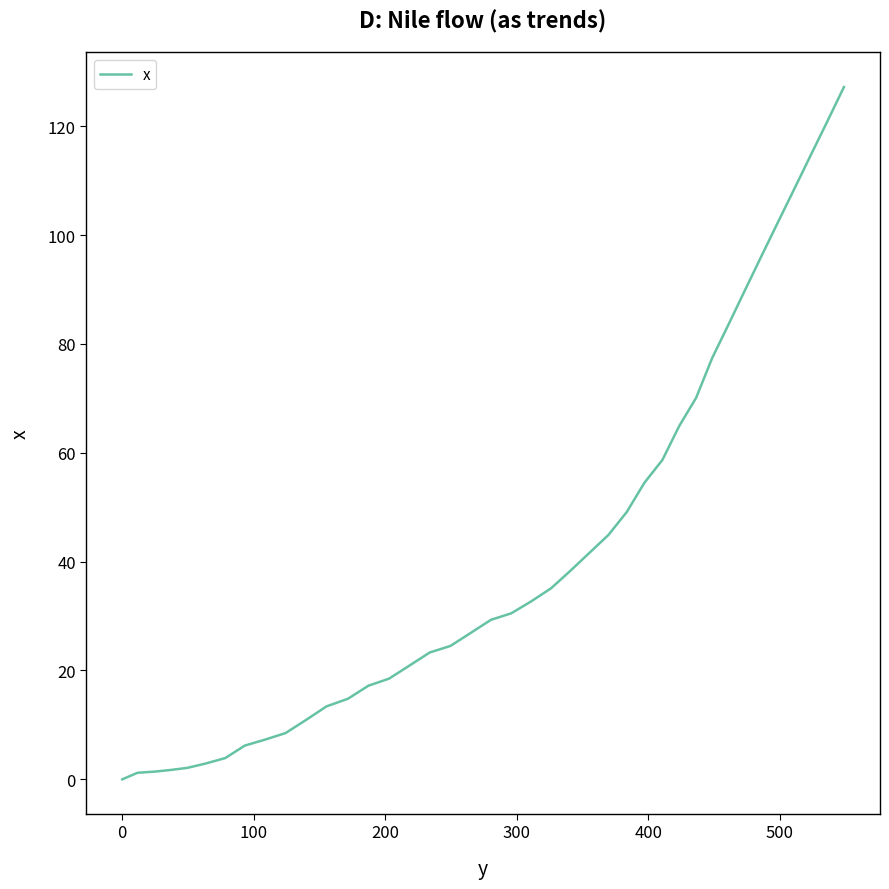

What is the difference between the maximum and minimum values?

127.2